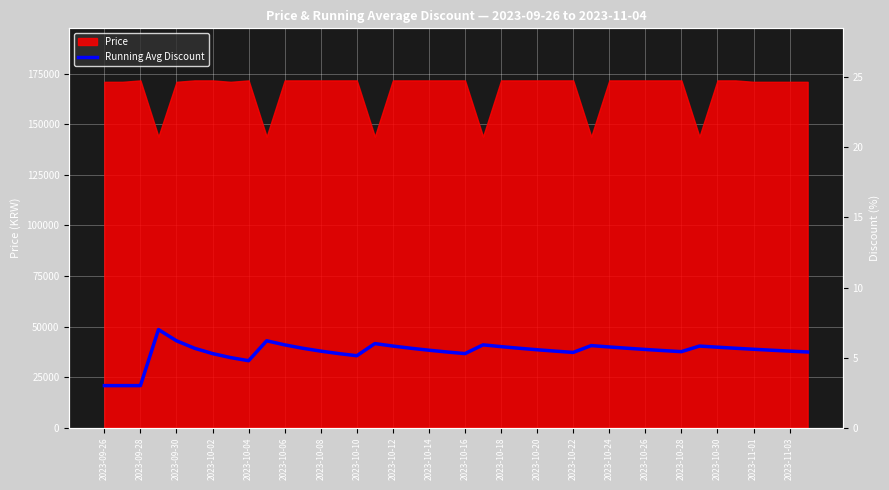

How many interior local peaks (higher than both neighbors) does the data have?

6